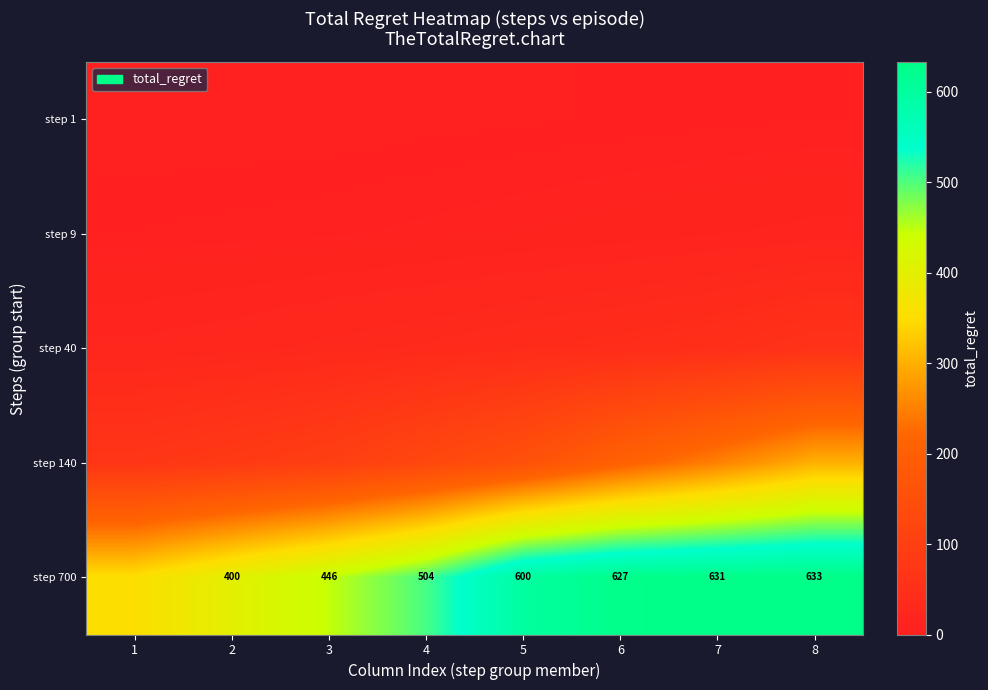

How many categories are shown in the chart?

8